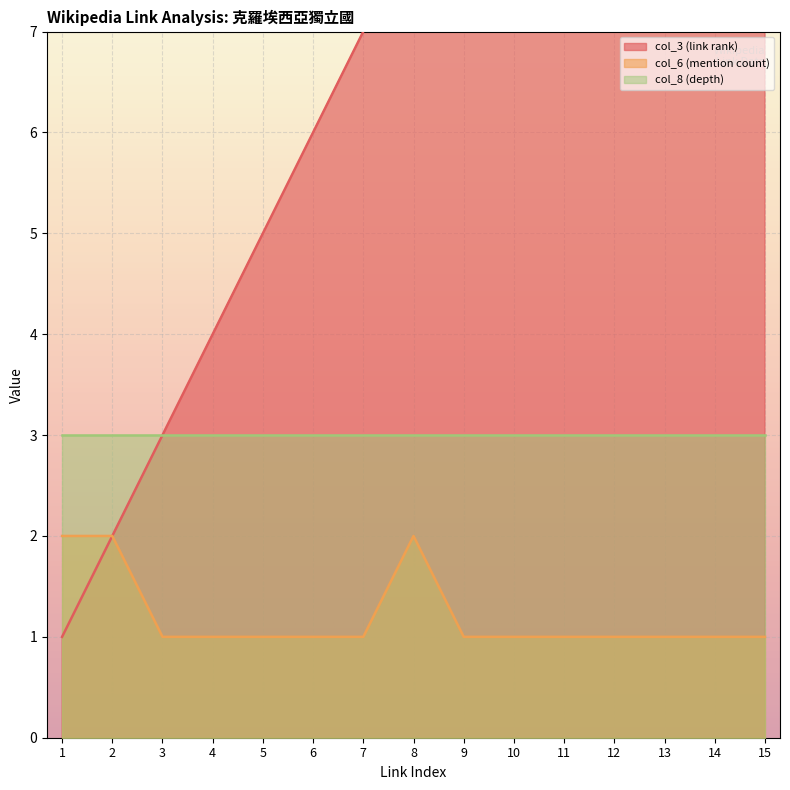

Is it true that col_6 (mention count) equals 1 at 10?

True